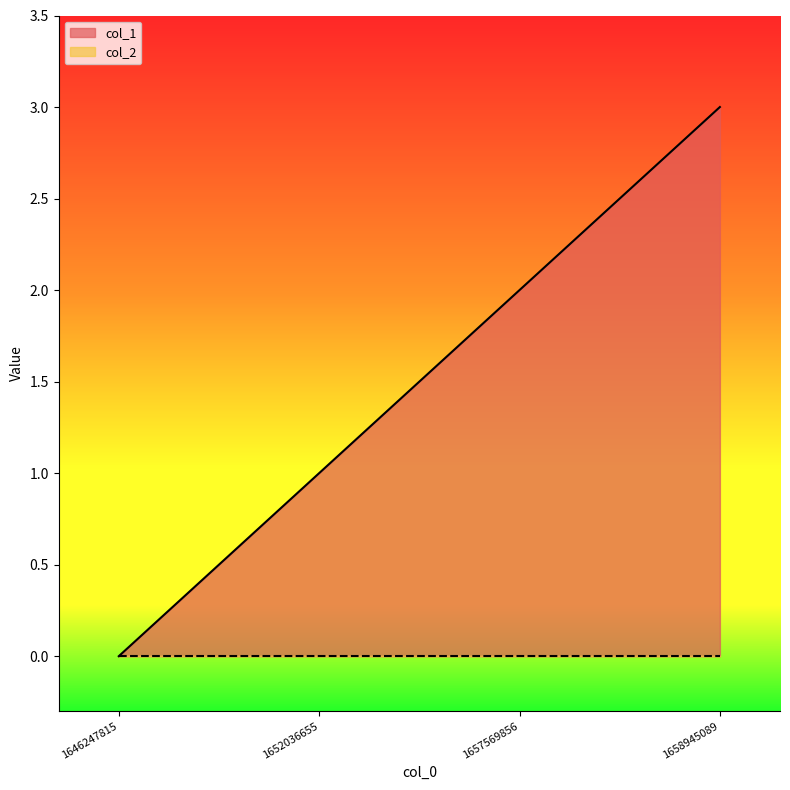

Where does the data first go above 2?

1658945089